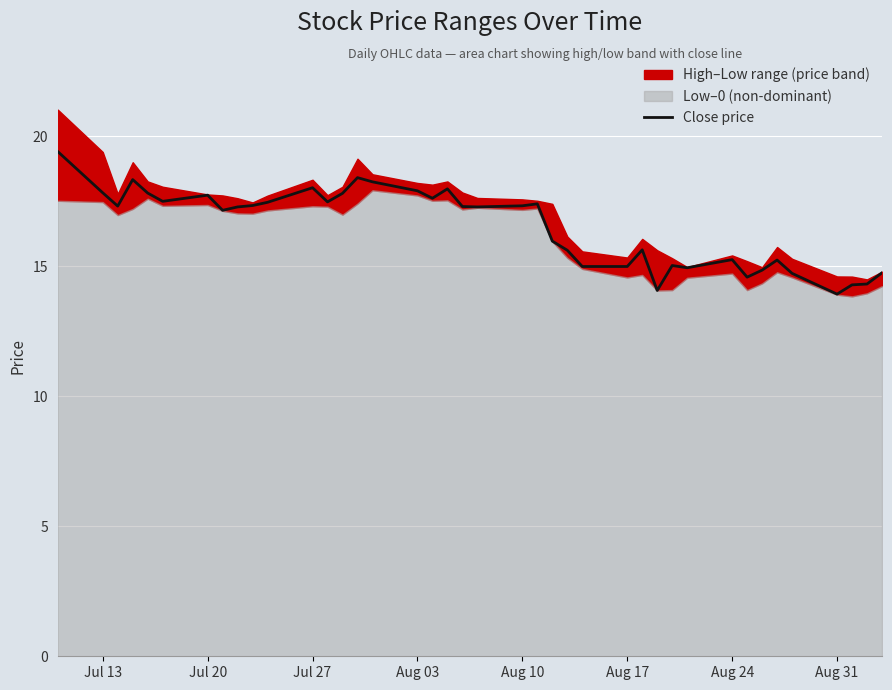

What is the minimum value shown in the chart?

13.9